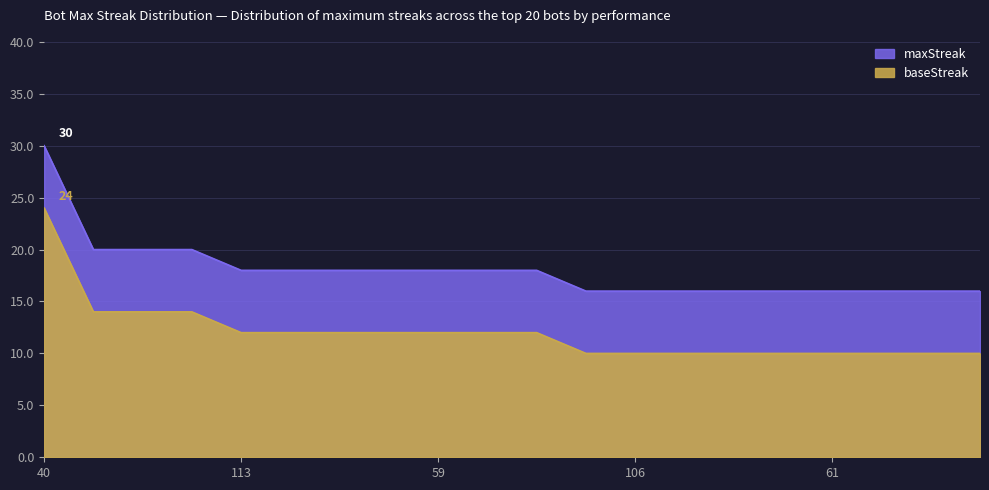

True or false: there are more than 0 points higher than both neighbors.

False